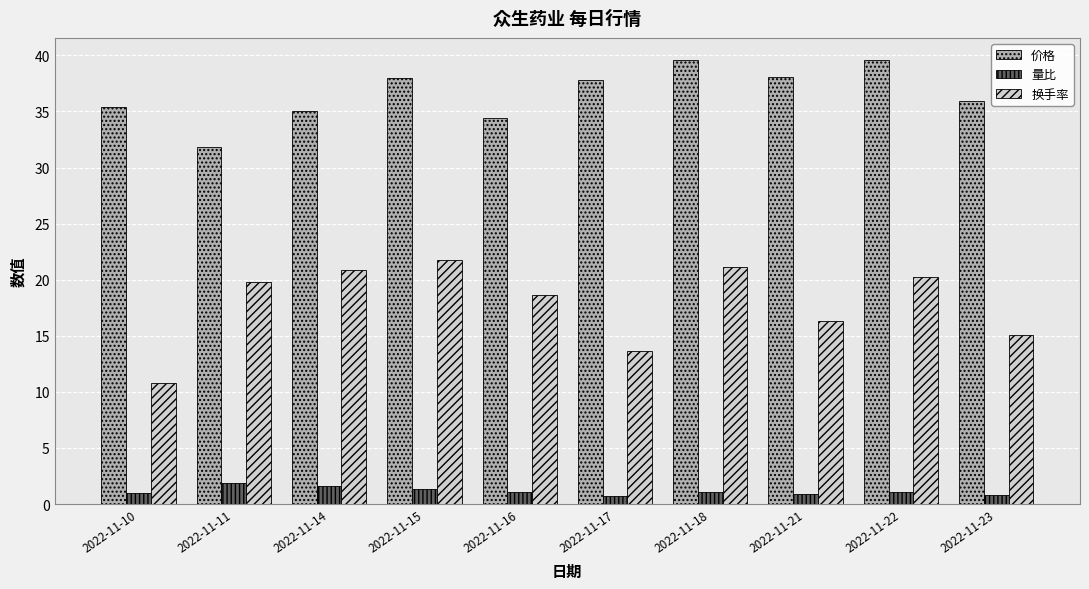

What is the total value across all series at 2022-11-10?

47.1